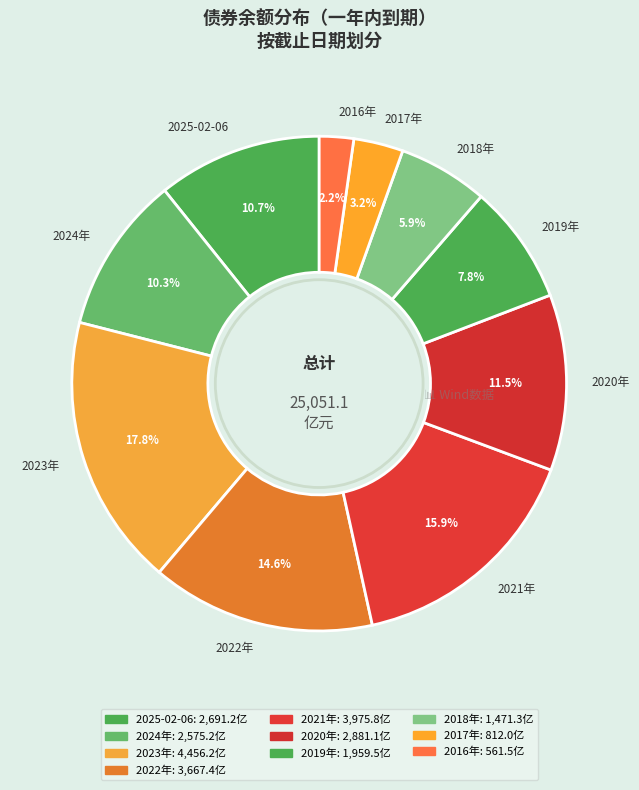

What percentage is NOT represented by 2017年?

96.8%